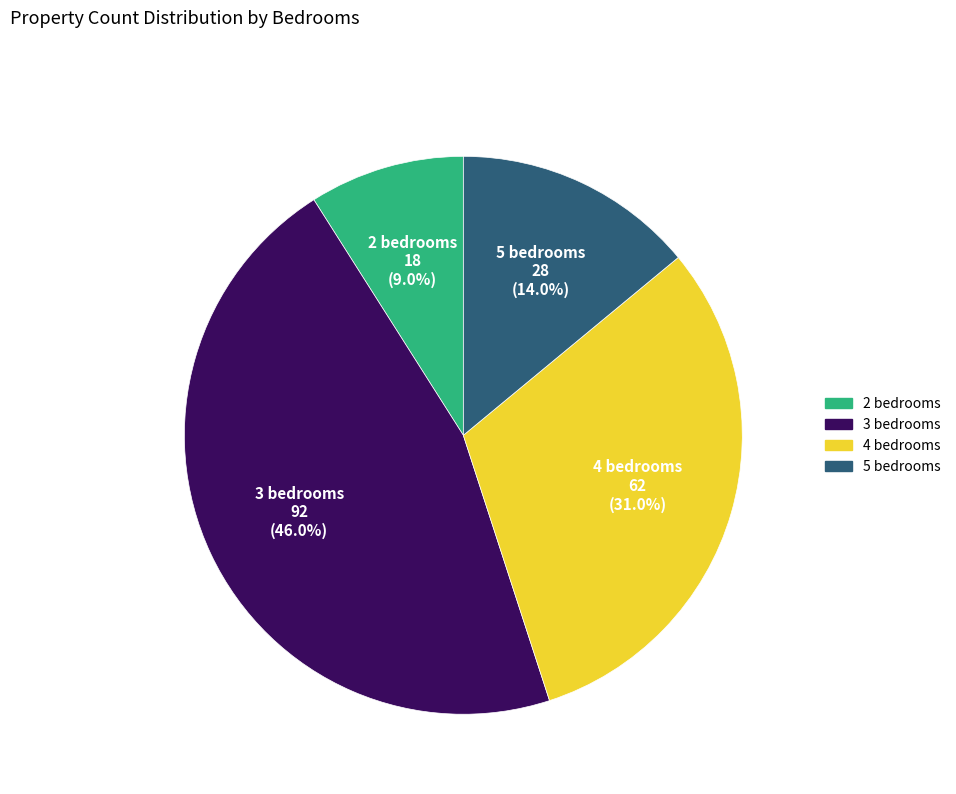

Is the sum of 2 bedrooms and 4 bedrooms greater than half?

No